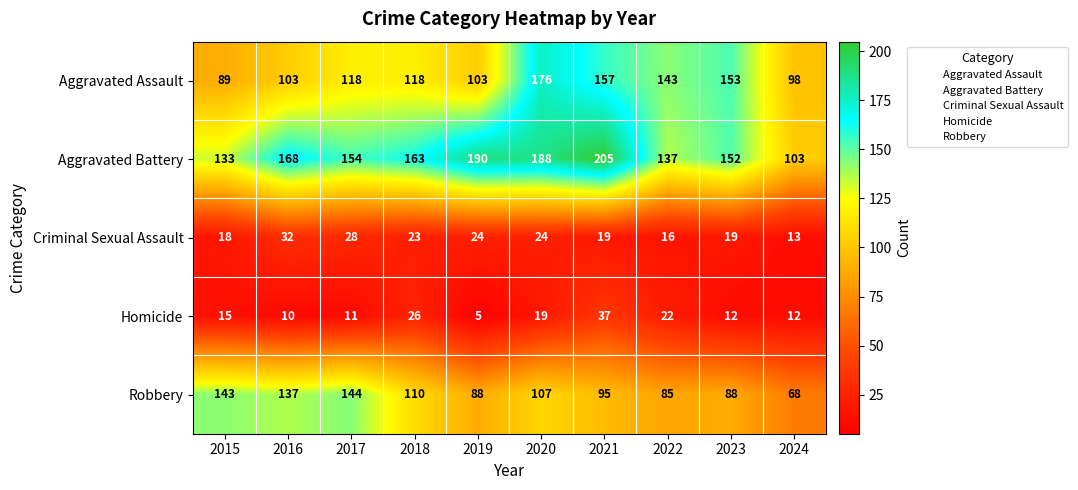

The Criminal Sexual Assault series shows 16 at 2022. True or false?

True